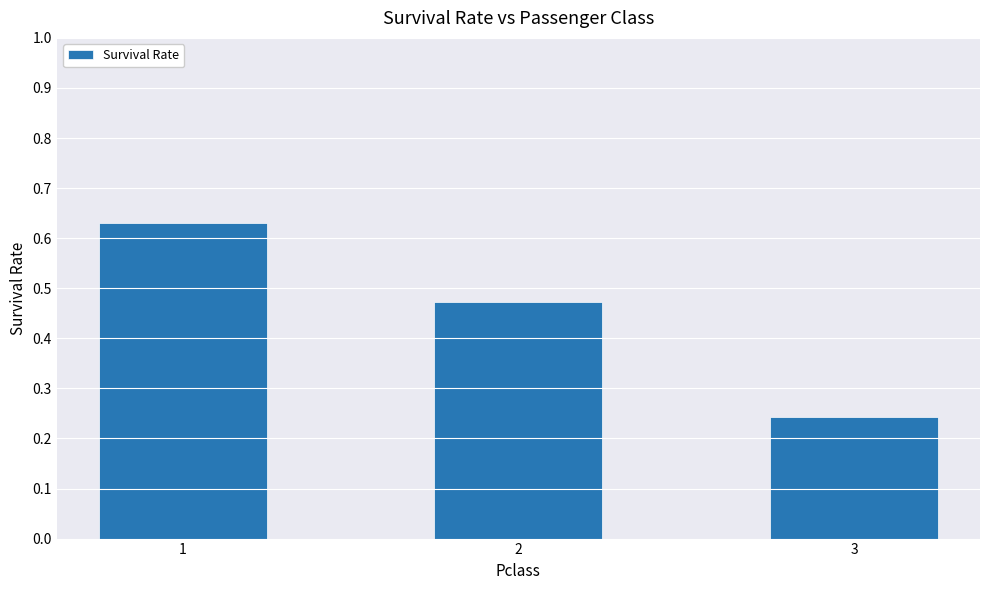

At which category does the chart reach its peak across all series?

1